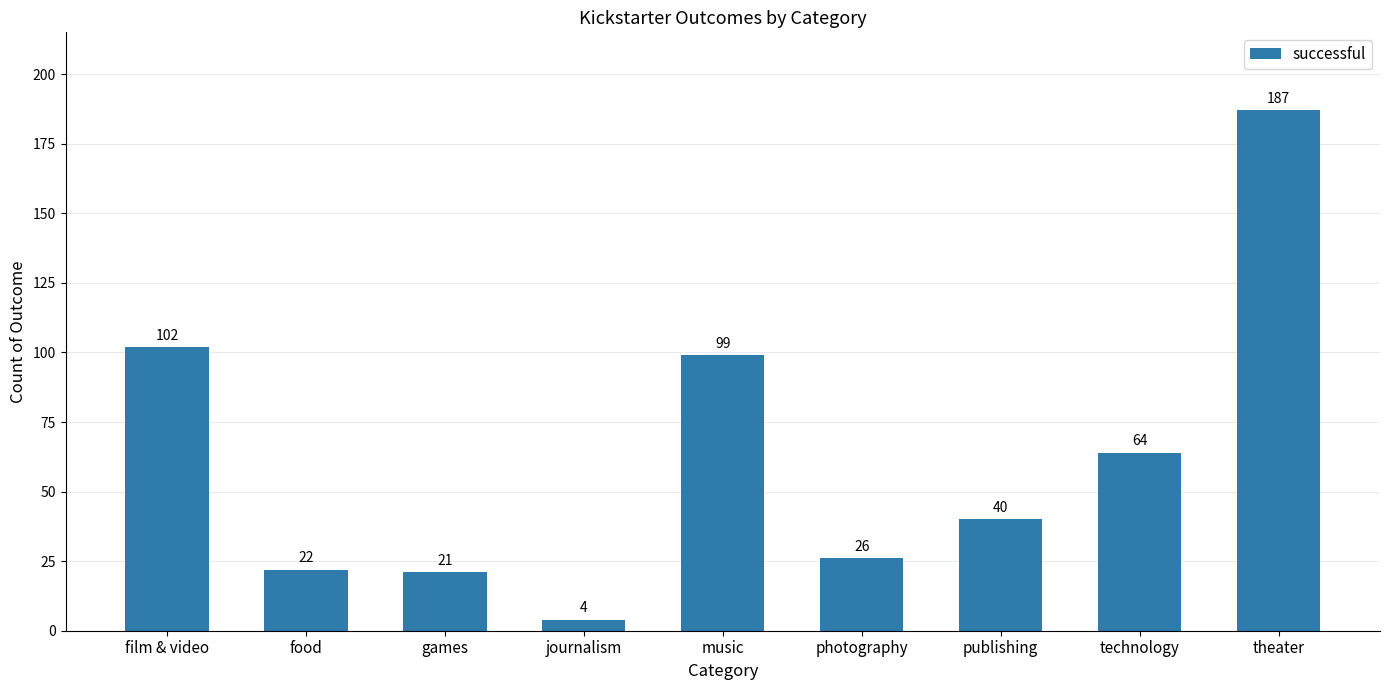

What position from the right is publishing?

3